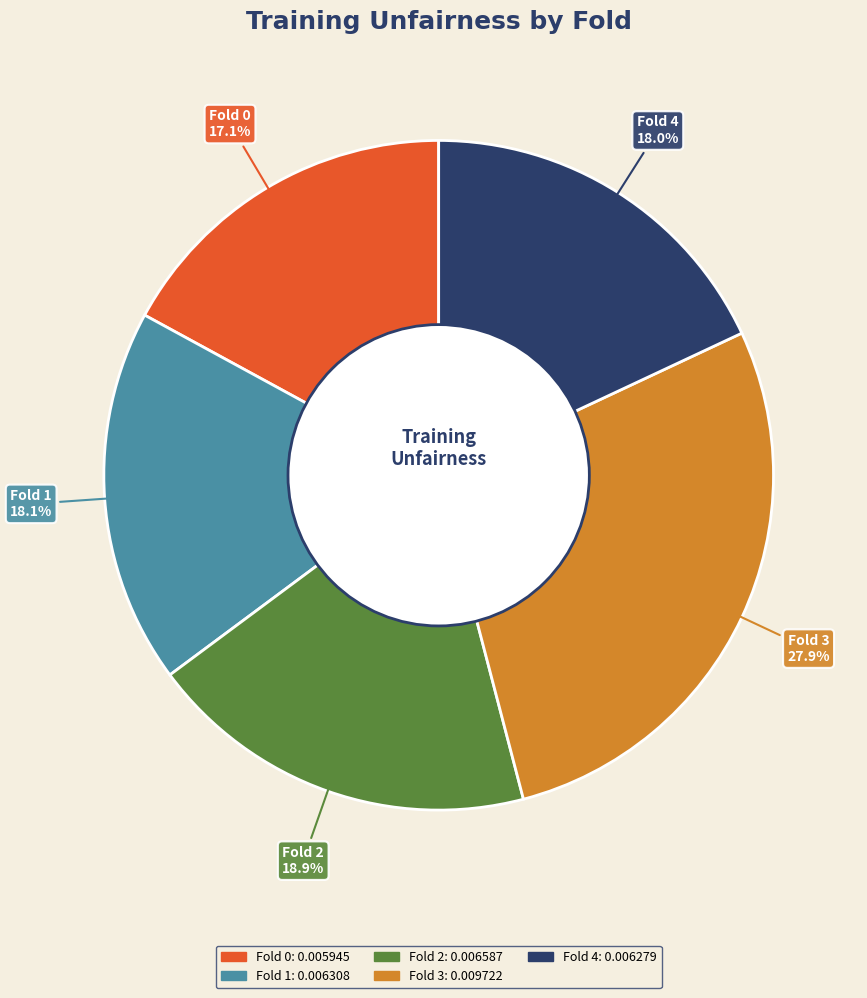

Is it true that Fold 1 is 24% of the pie?

False